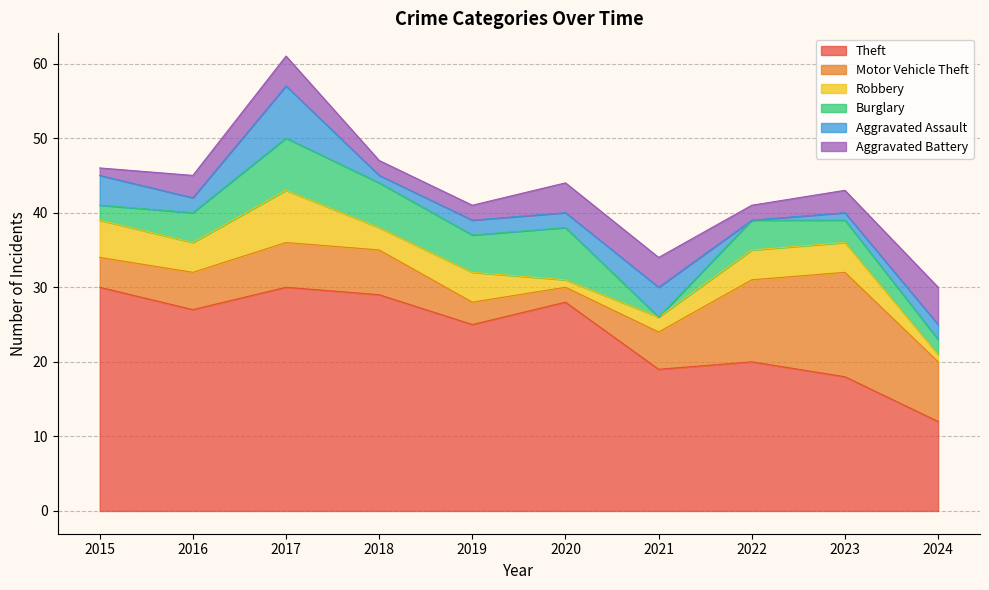

At which category is the sum across all series the highest?

2017